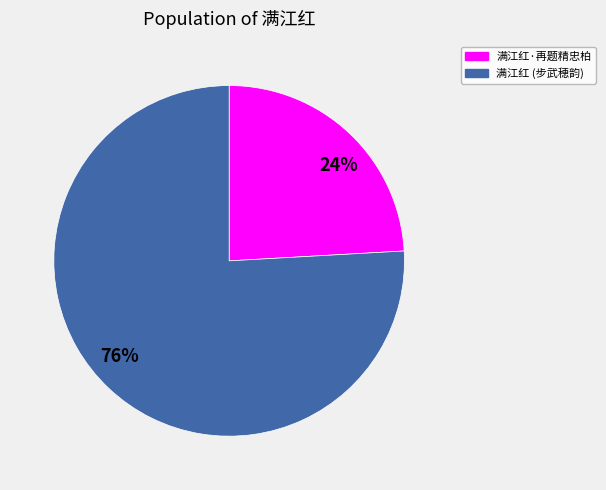

To the nearest percent, what is the average slice percentage?

50%